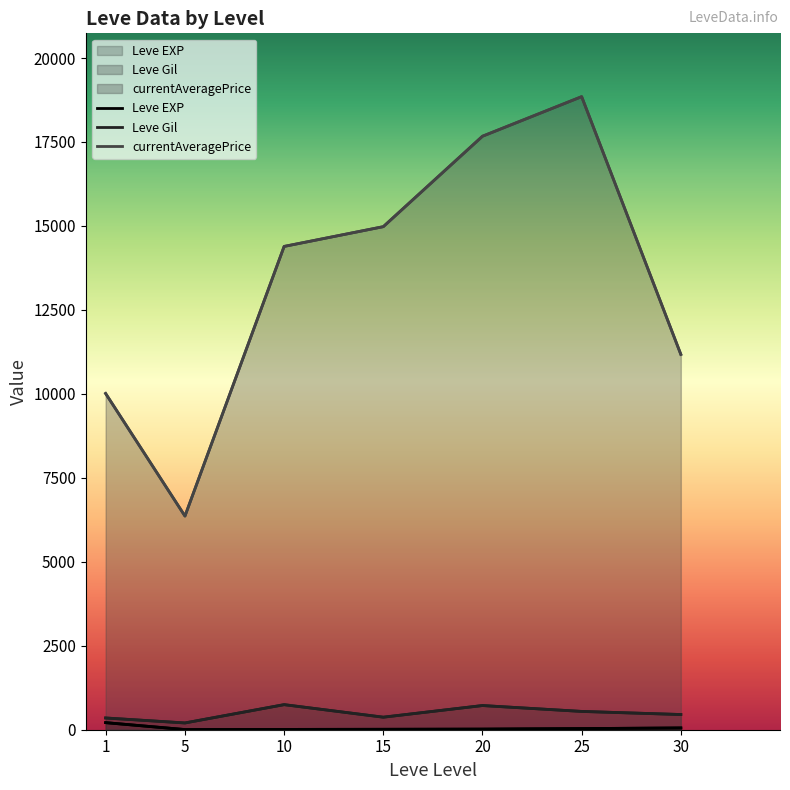

True or false: Leve Gil and Leve EXP intersect in this chart.

False